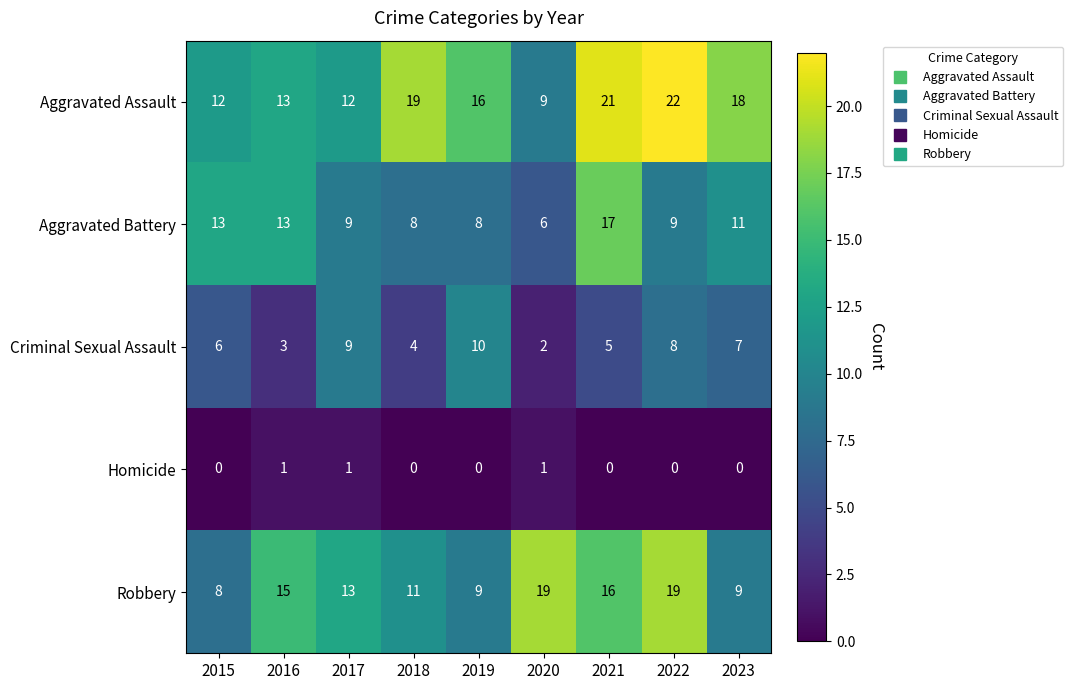

What is the spread (max minus min) of values at 2022?

22